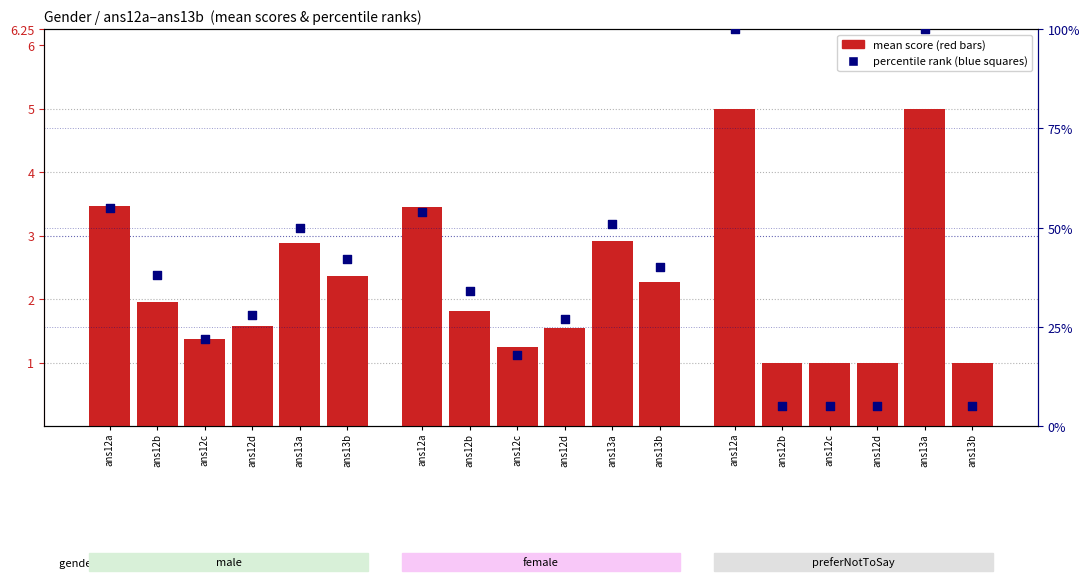

Is the value of percentile rank (preferNotToSay) at ans12d greater than the value of percentile rank (male) at ans13a?

No